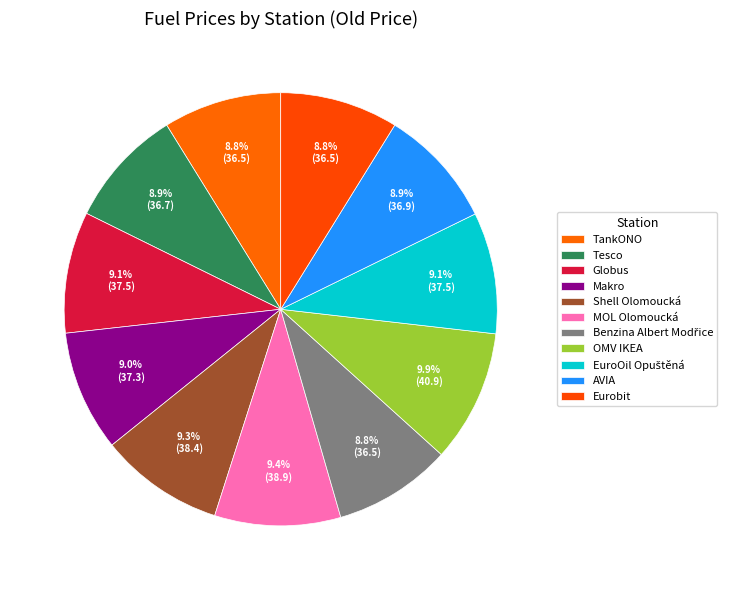

The Makro slice represents 9% of the pie. True or false?

True